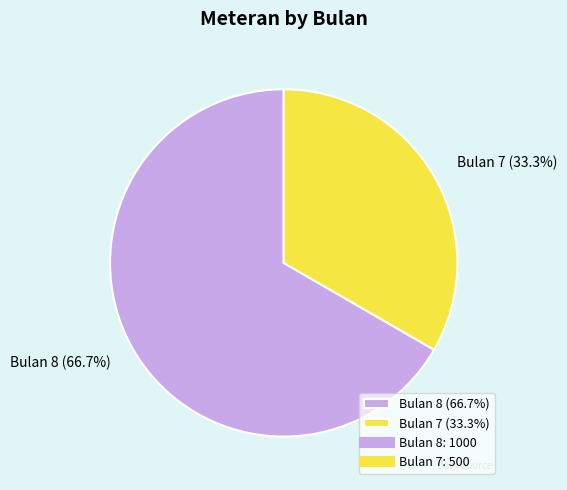

Approximately how many times larger is the value at Bulan 8 (66.7%) compared to Bulan 7 (33.3%)?

2.0